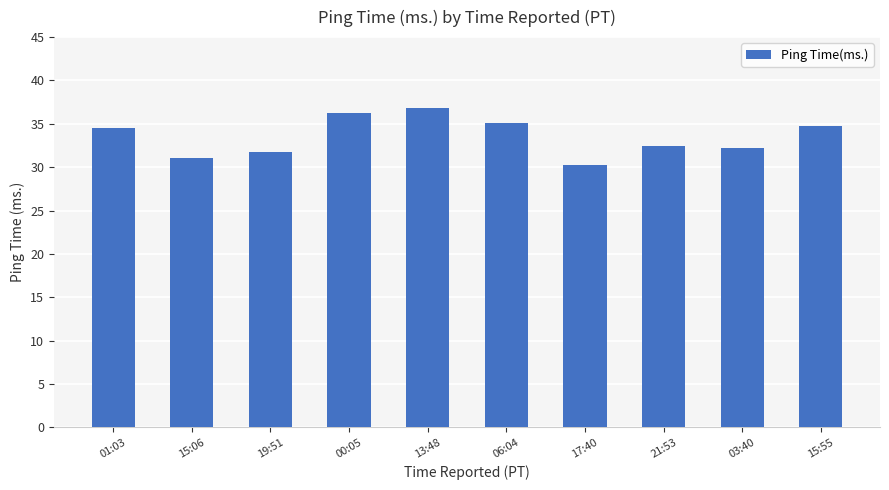

Where does the data first go above 34?

01:03